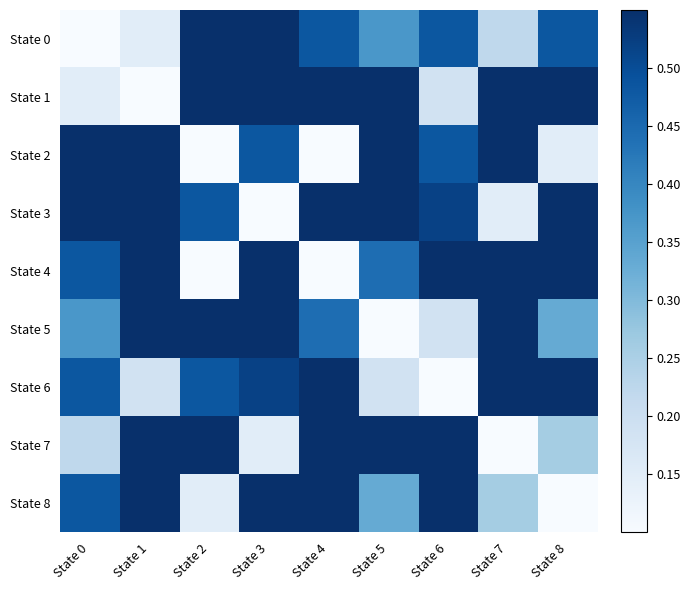

What is the total value across all series at State 8?

4.6